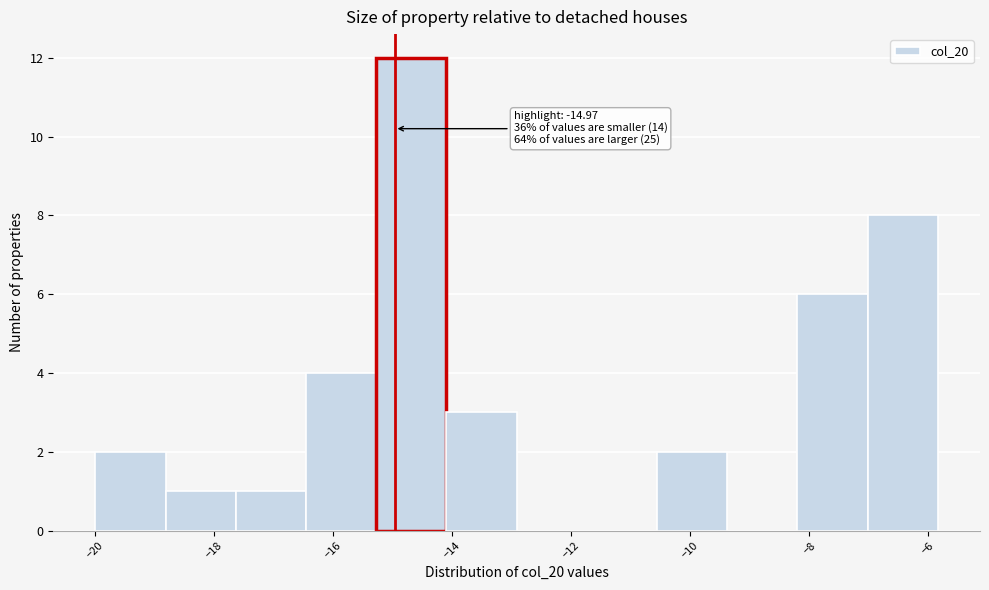

Over which range of the x-axis is the bar tallest?

-15.2 to -14.0